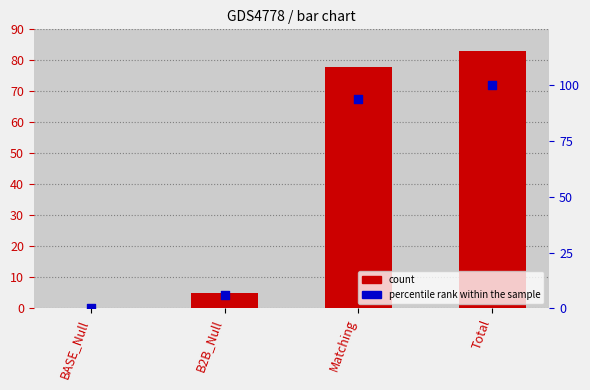

What is the total value across all series at Total?

183.0